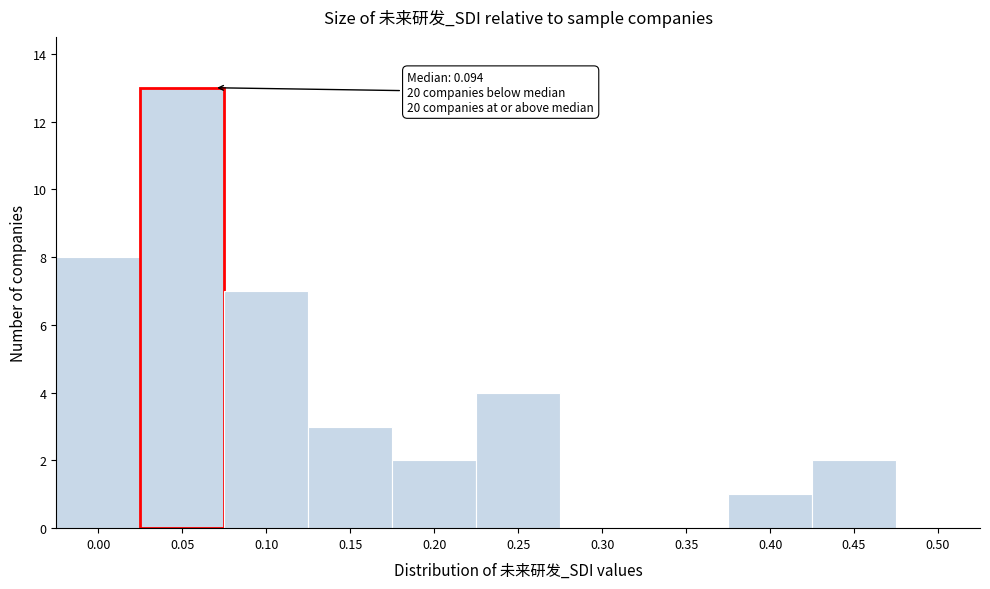

Reading right to left, extract all data points from this chart.

0.50=0	0.45=2	0.40=1	0.35=0	0.30=0	0.25=4	0.20=2	0.15=3	0.10=7	0.05=13	0.00=8